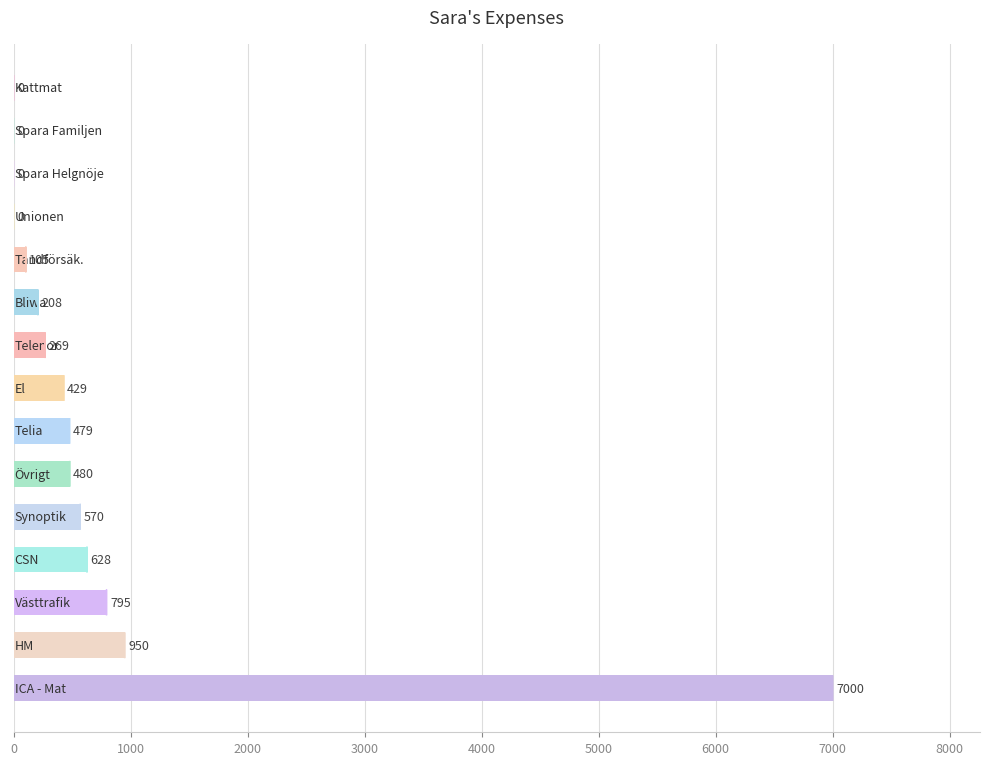

What is the greatest value displayed?

7000